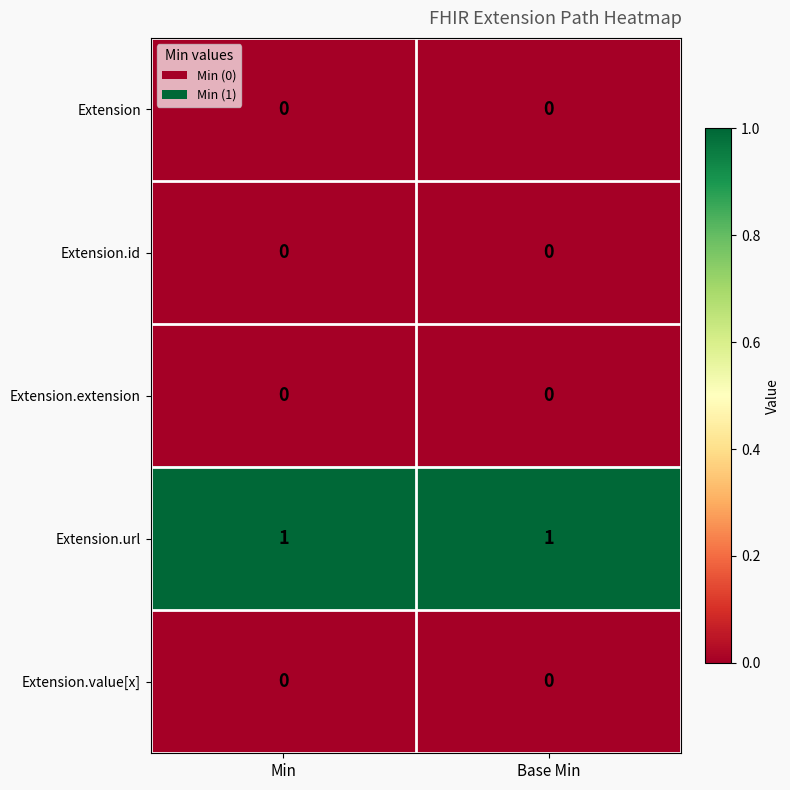

Which series has the largest total across all categories?

Extension.url